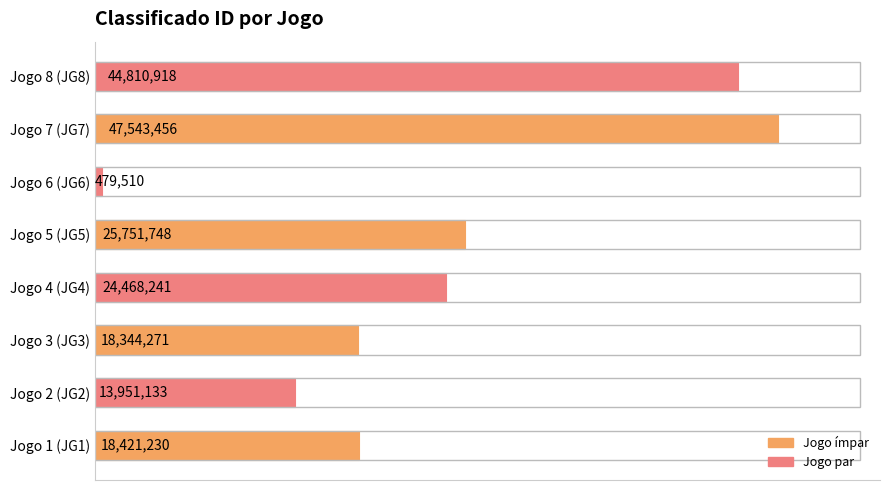

What is the difference between the second highest and minimum values?

44331408